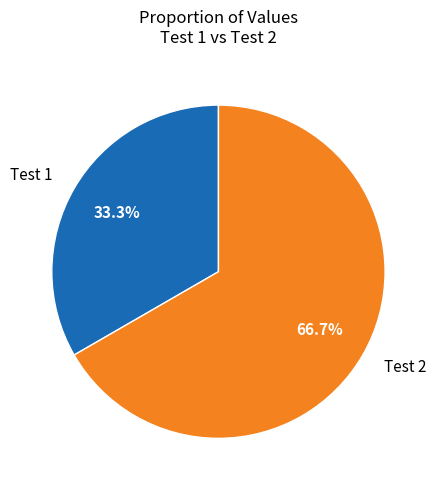

How many segments does this pie chart have?

2